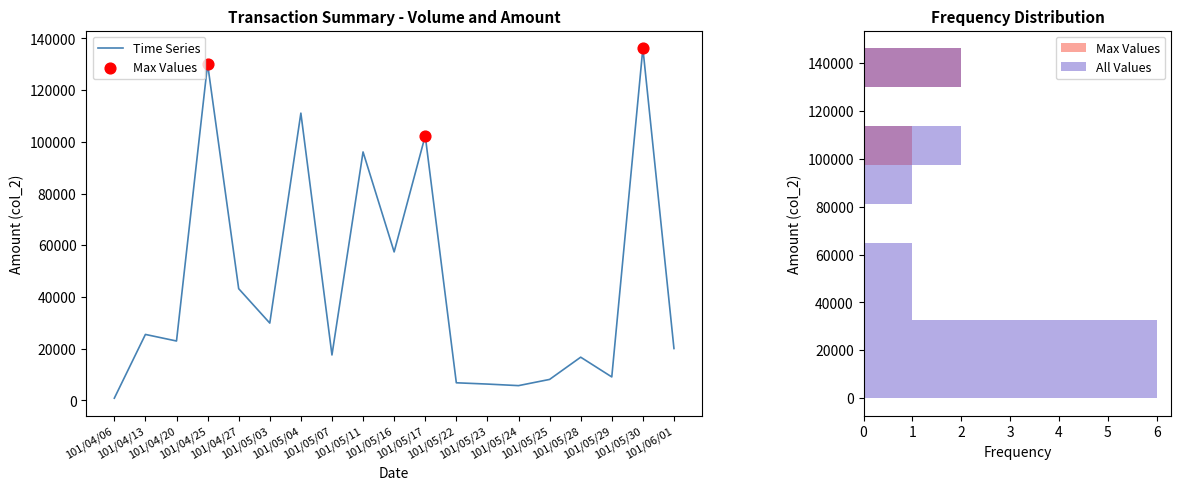

What is the highest value of the Time Series series?

136220